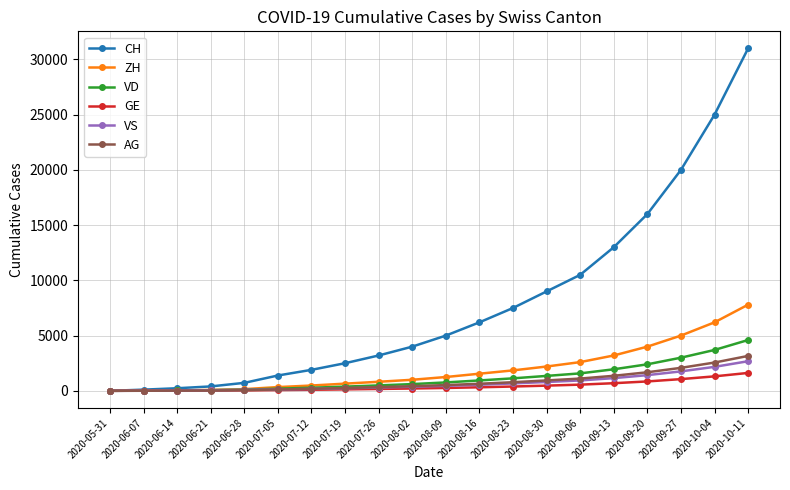

The AG series shows 420 at 2020-08-02. True or false?

True